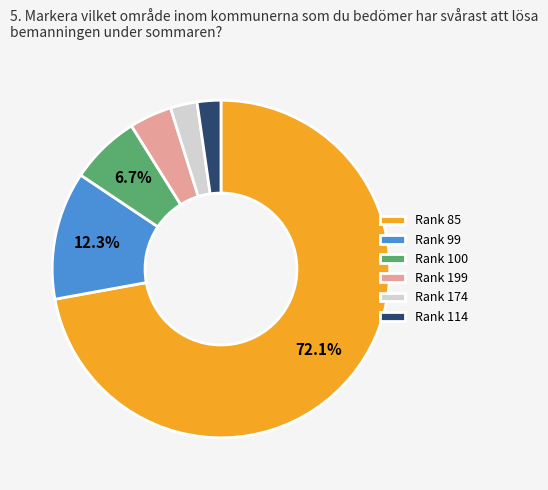

Is Rank 114 the majority of the pie?

No